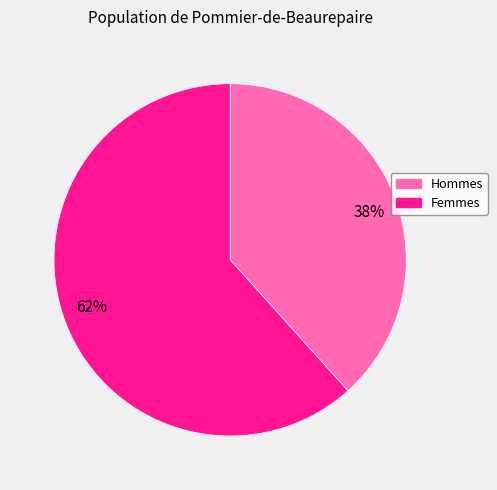

Is the sum of 62% and 38% greater than half?

Yes